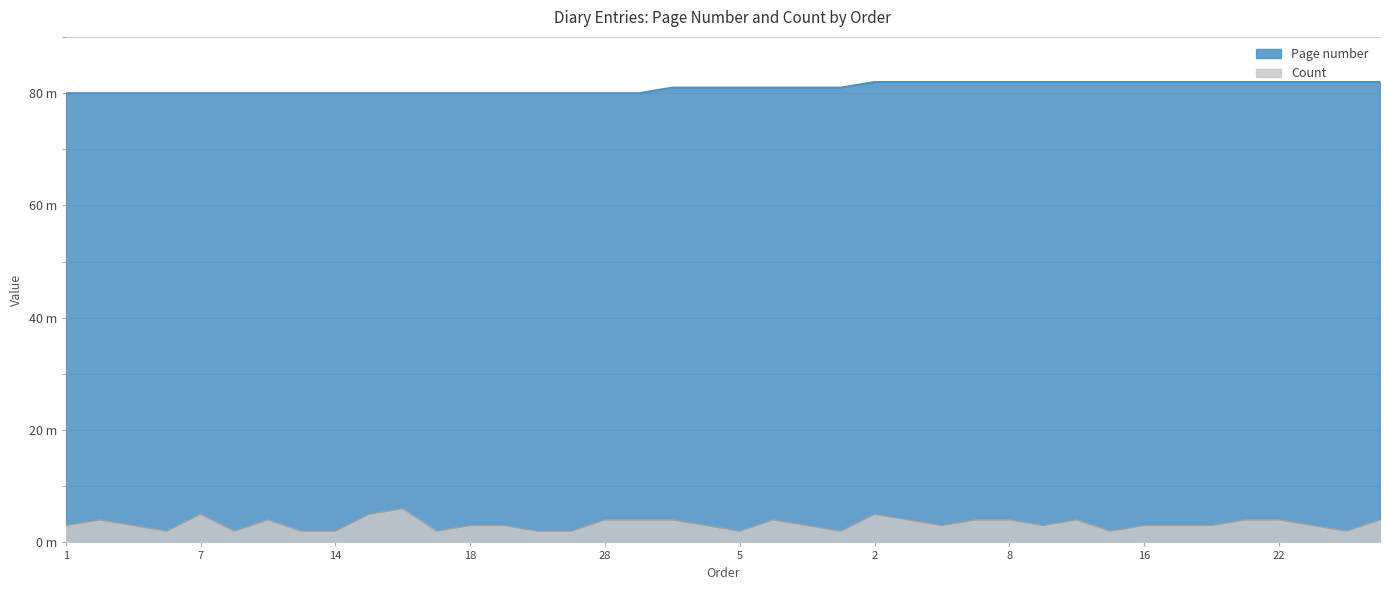

How many values in the Count series exceed 3?

17